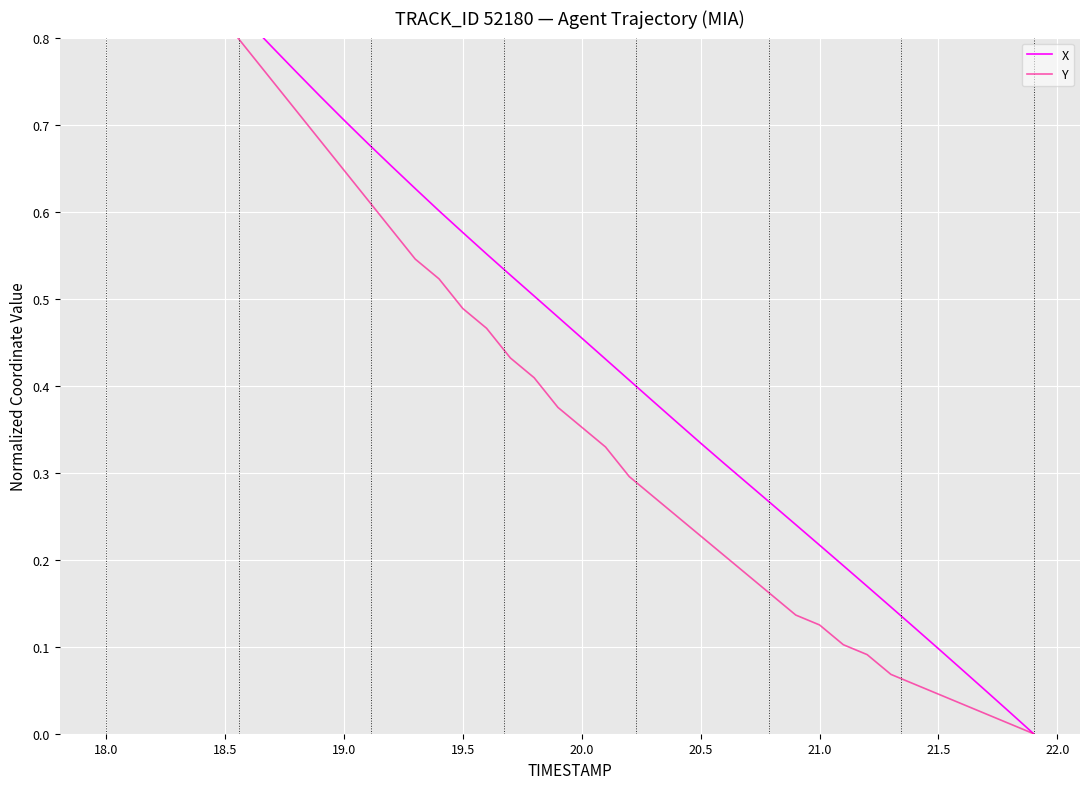

Reading right to left, list all the values displayed in this chart.

X: 0.0	0.0	0.0	0.1	0.1	0.1	0.1	0.2	0.2	0.2	0.2	0.3	0.3	0.3	0.3	0.4	0.4	0.4	0.4	0.5	0.5	0.5	0.5	0.6	0.6	0.6	0.6	0.7	0.7	0.7	0.7	0.8	0.8	0.8	0.8	0.9	0.9	0.9	1.0	1.0
Y: 0.0	0.0	0.0	0.0	0.0	0.1	0.1	0.1	0.1	0.1	0.1	0.2	0.2	0.2	0.2	0.2	0.3	0.3	0.3	0.4	0.4	0.4	0.4	0.5	0.5	0.5	0.5	0.6	0.6	0.6	0.7	0.7	0.8	0.8	0.8	0.9	0.9	0.9	1.0	1.0